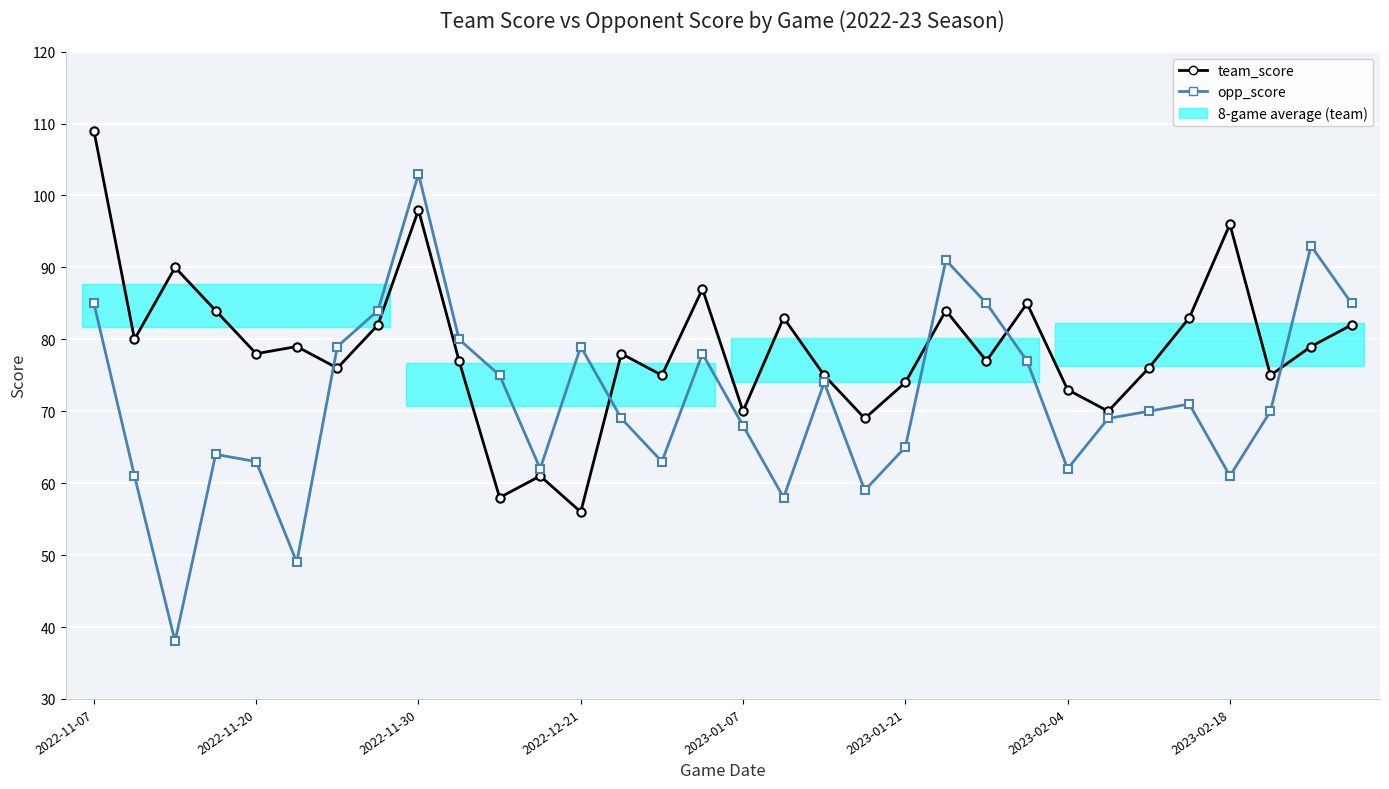

What is the value of the team_score point at the 18th from the left?

83